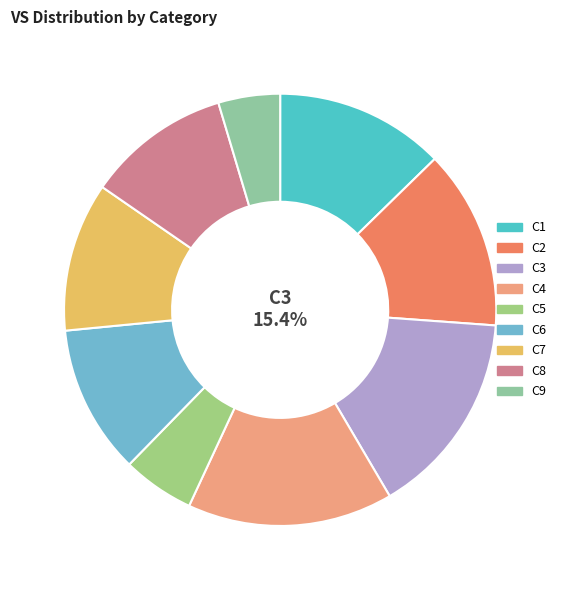

What portion of the pie excludes C3?

84.6%